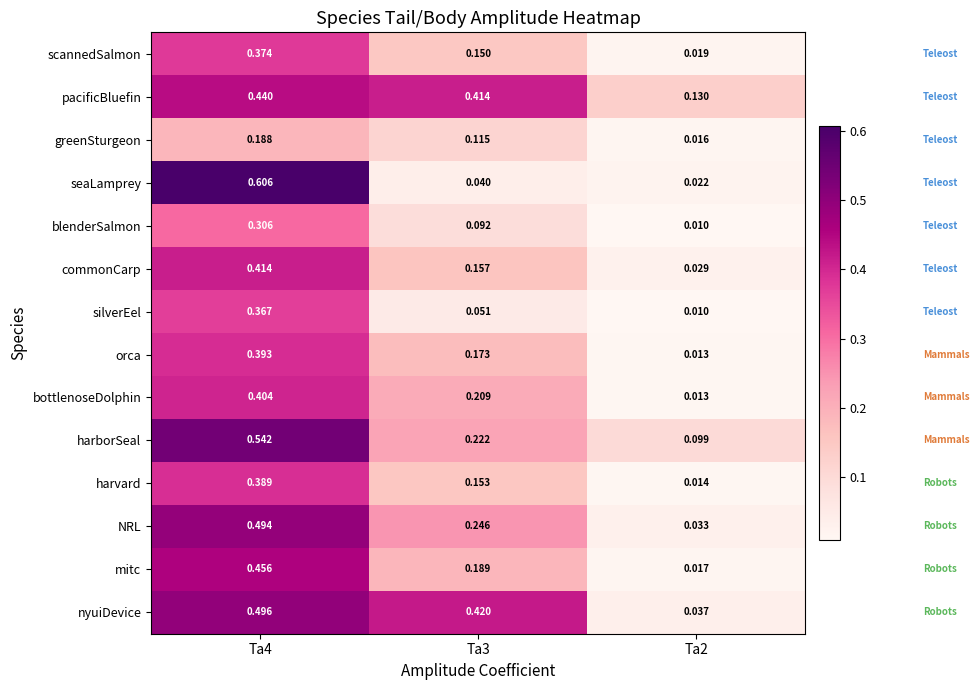

List the series in order of their peak value, lowest first.

greenSturgeon, blenderSalmon, silverEel, scannedSalmon, harvard, orca, bottlenoseDolphin, commonCarp, pacificBluefin, mitc, NRL, nyuiDevice, harborSeal, seaLamprey